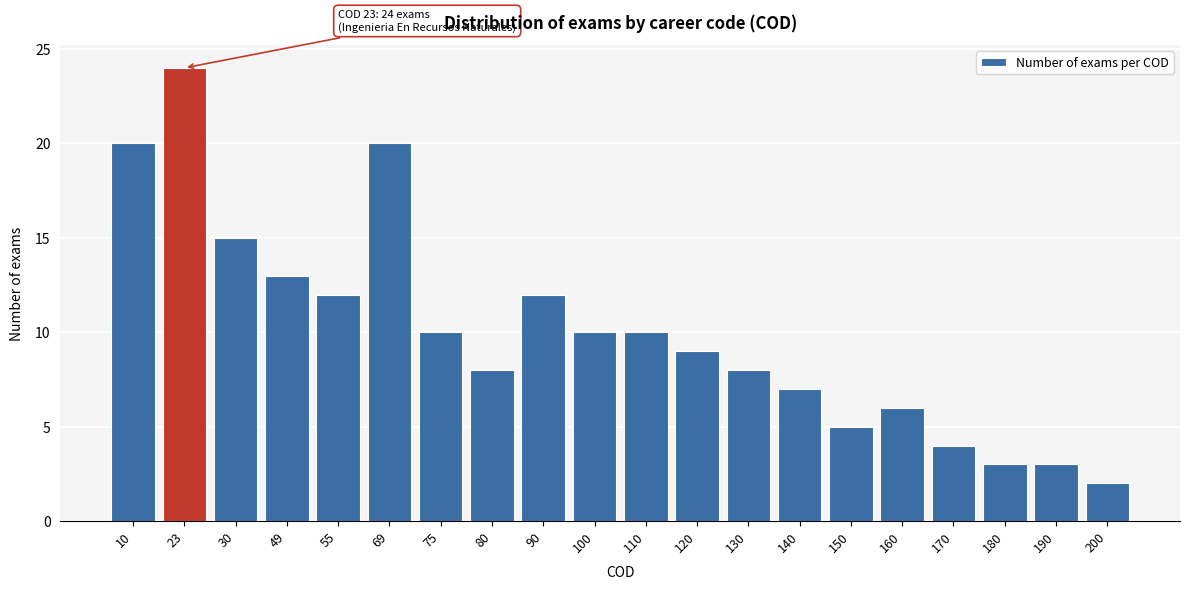

Reading left to right, extract all data points from this chart.

20	24	15	13	12	20	10	8	12	10	10	9	8	7	5	6	4	3	3	2